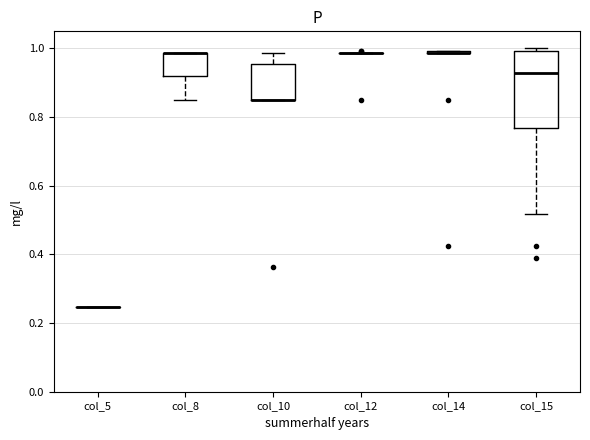

Reading left to right, read every box against the y-axis: the position of its median line, the range the box covers, and the ends of its whiskers. The values are not printed on the chart, so give them approximately, as read against the axis.

col_5: box collapsed to a line at 0.24, whiskers 0.24 to 0.24
col_8: median 0.98 (drawn on the box's upper edge), box 0.92 to 0.98, whiskers 0.86 to 0.98
col_10: median 0.86 (drawn on the box's lower edge), box 0.86 to 0.96, whiskers 0.86 to 0.98
col_12: box collapsed to a line at 0.98, whiskers 0.98 to 0.98
col_14: box collapsed to a line at 0.98, whiskers 0.98 to 1.00
col_15: median 0.92, box 0.76 to 1.00, whiskers 0.52 to 1.00 (just above the box's upper edge)